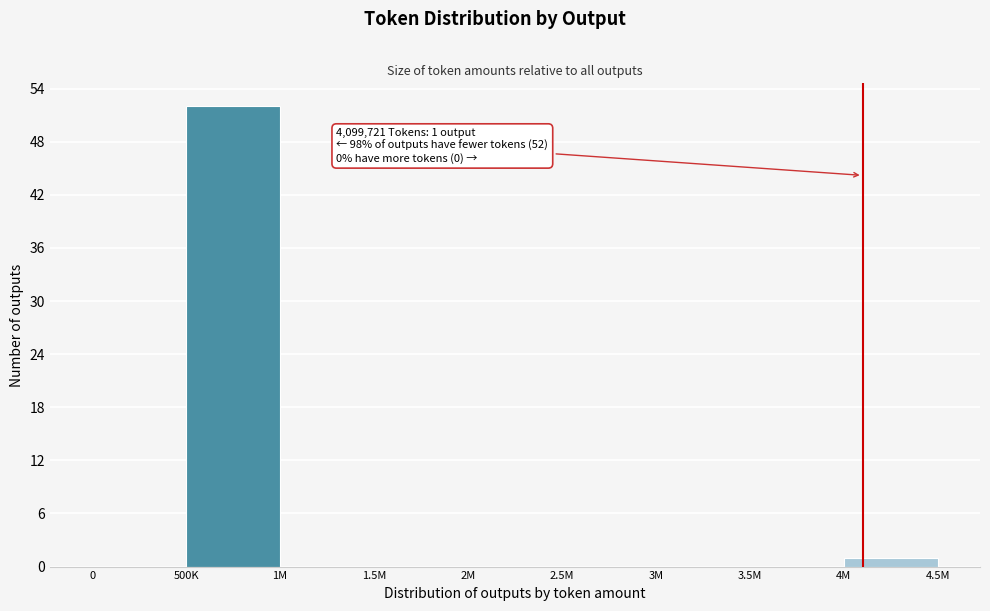

Reading left to right, what are all the values shown in this chart?

0=0	500K=52	1M=0	1.5M=0	2M=0	2.5M=0	3M=0	3.5M=0	4M=1